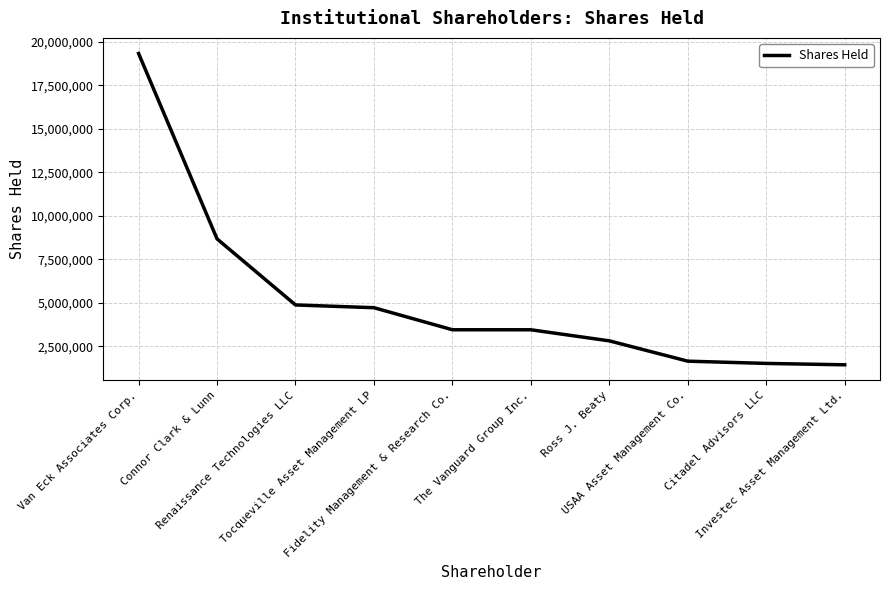

What is the difference between the second highest and second lowest values?

7158370